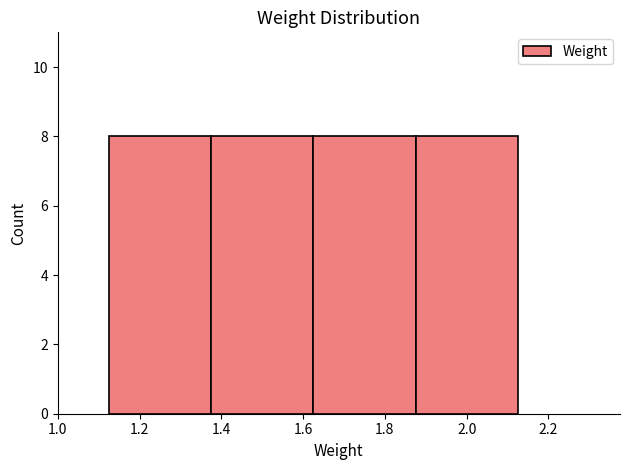

Reading left to right, transcribe this chart: for each bar, give the range it covers on the x-axis and its height. Neither the bar edges nor the heights are printed on the chart, so give them approximately, as read against the axes.

1.125 to 1.375: 8
1.375 to 1.625: 8
1.625 to 1.875: 8
1.875 to 2.125: 8